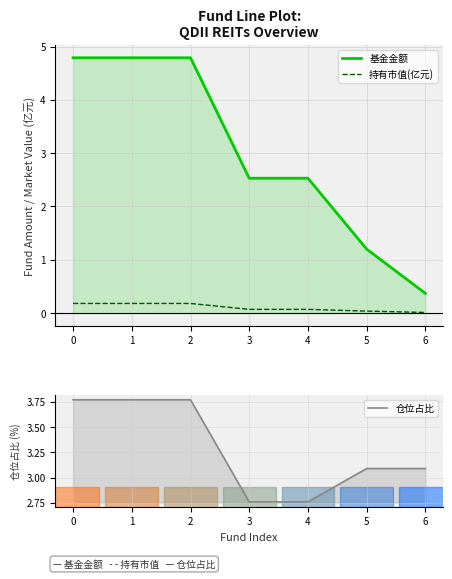

List the series in order of their peak value, highest first.

基金金额, 仓位占比, 持有市值(亿元)